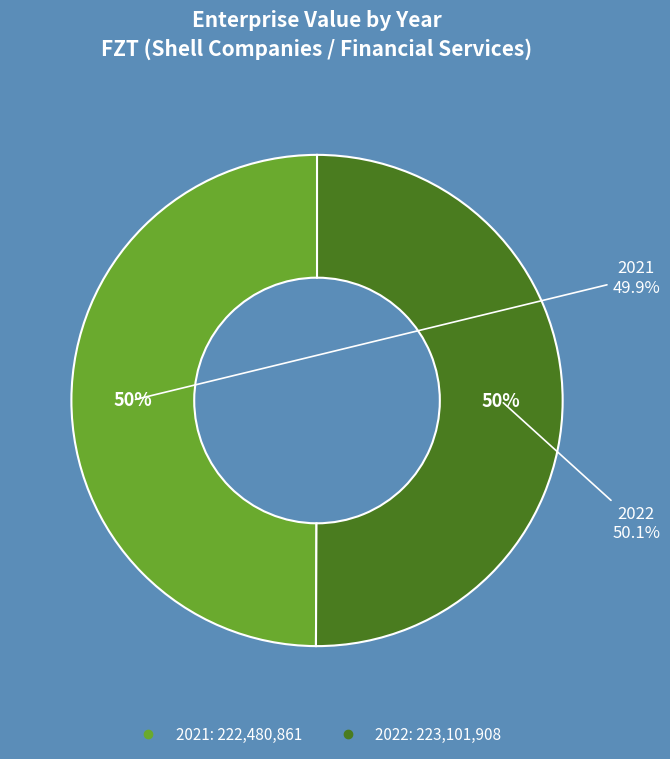

Does 2021 represent more than half of the total?

No